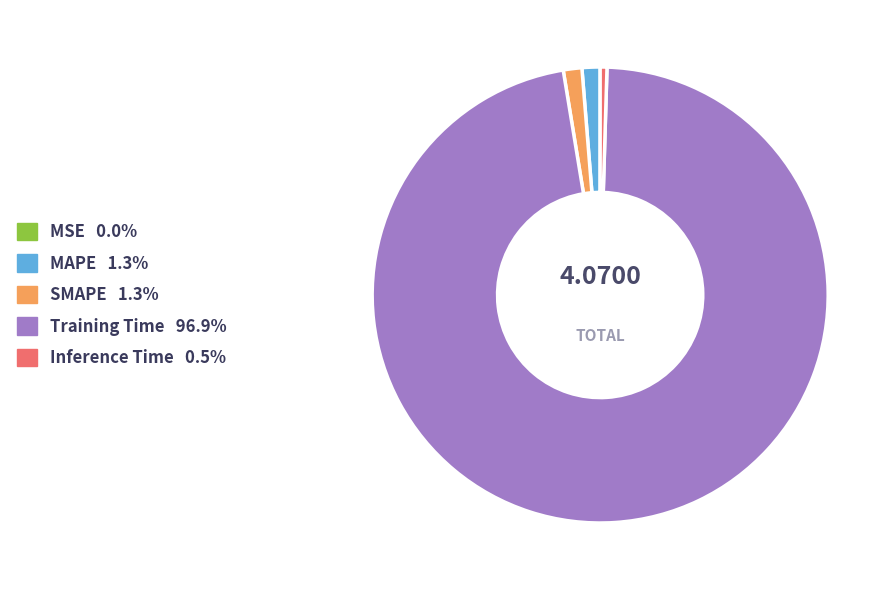

Does SMAPE represent more than half of the total?

No